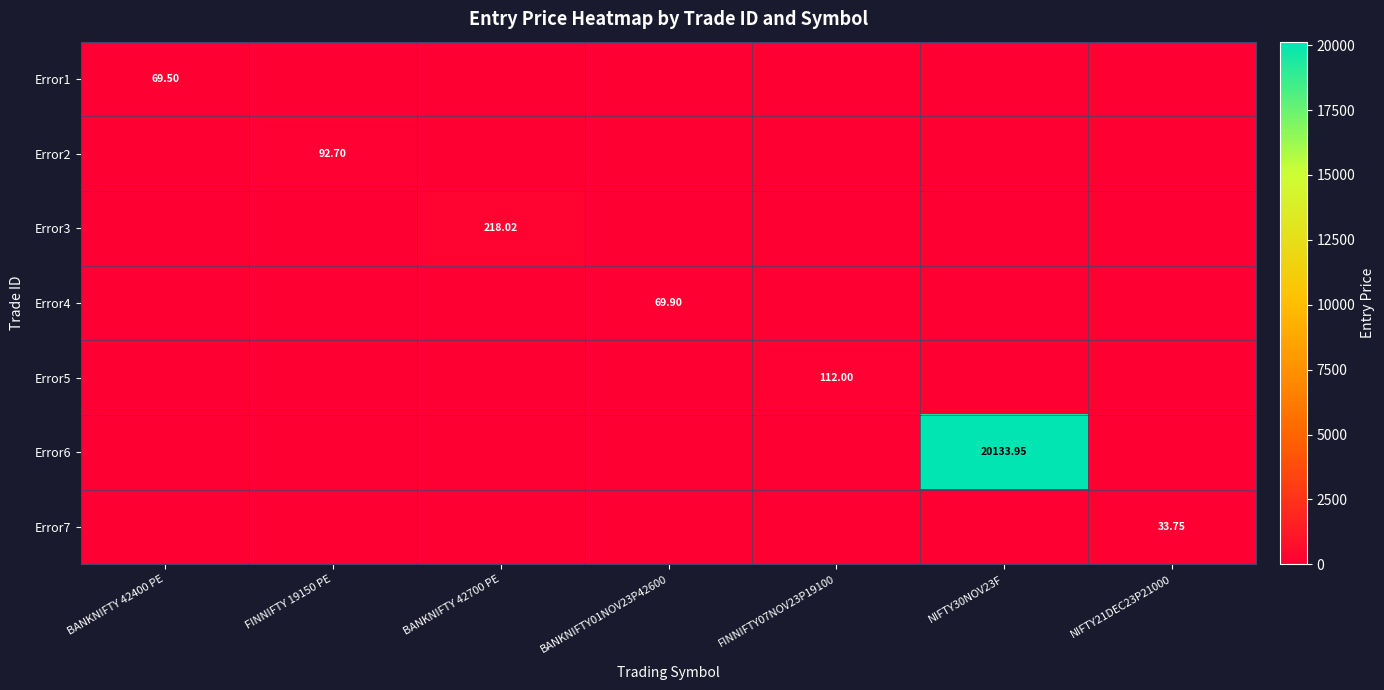

What is the maximum value for Error3?

218.0